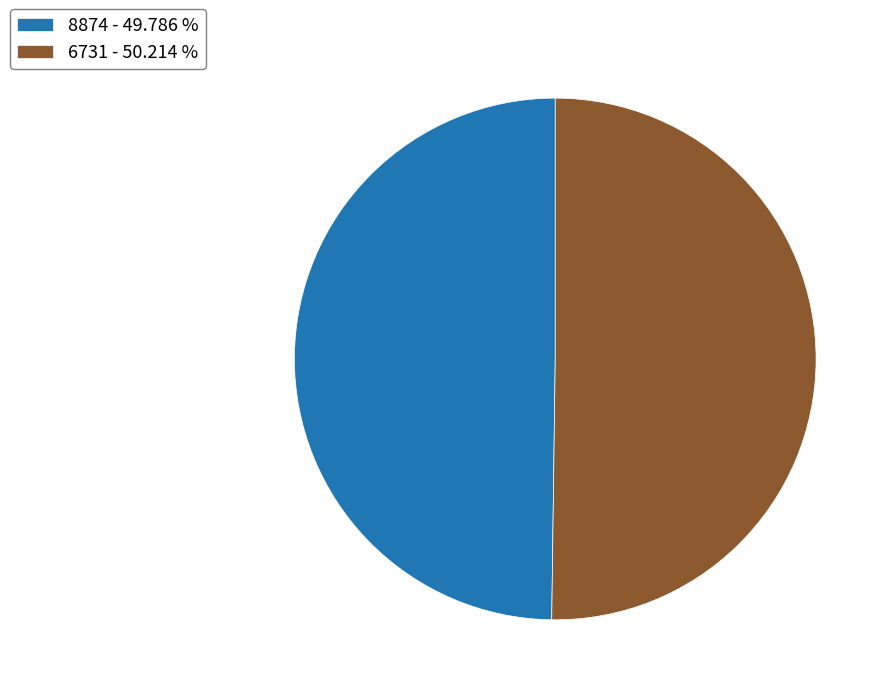

Count the number of slices in the pie.

2